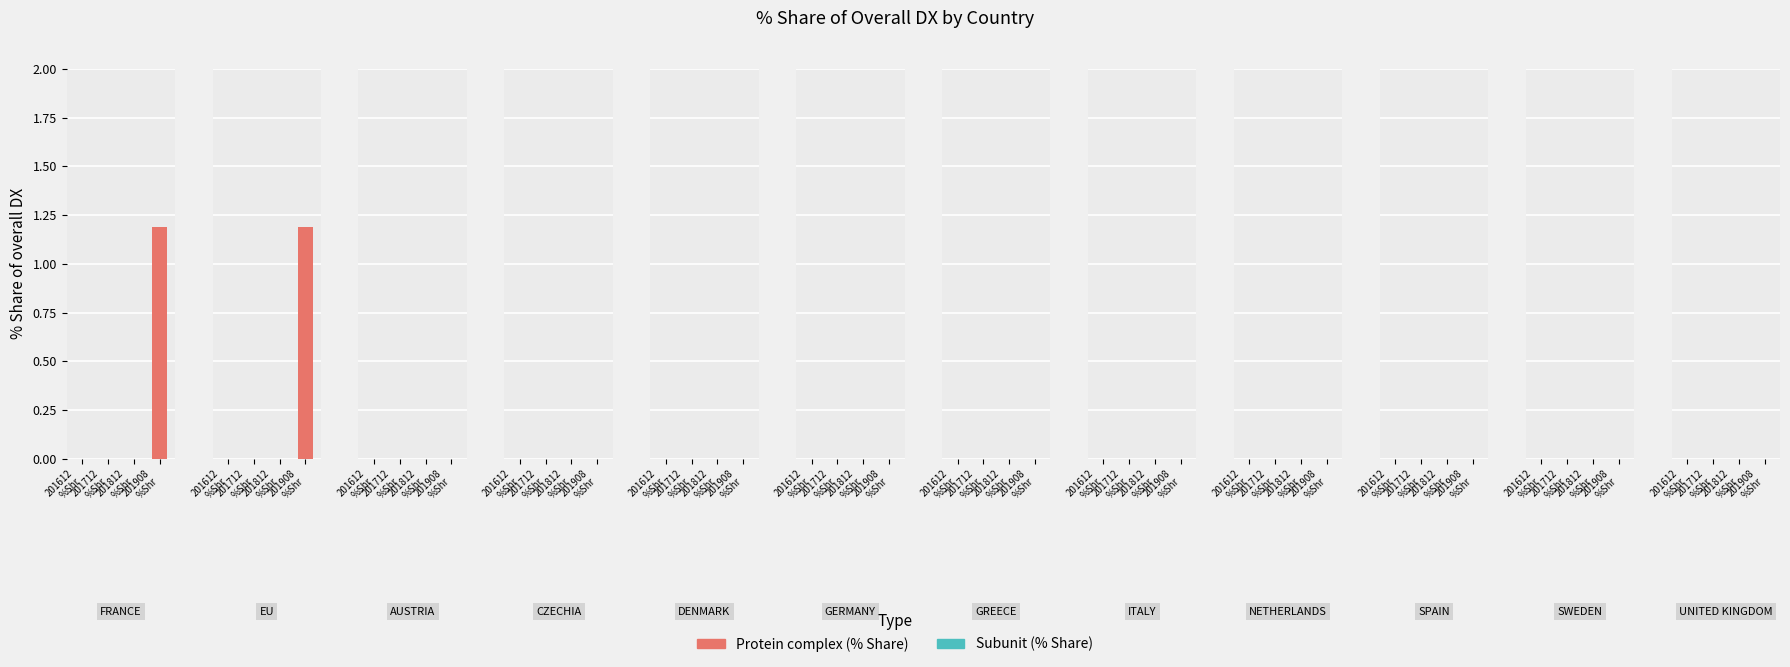

The value of 201908_% Share of overall DX at SPAIN is 0.0. True or false?

True